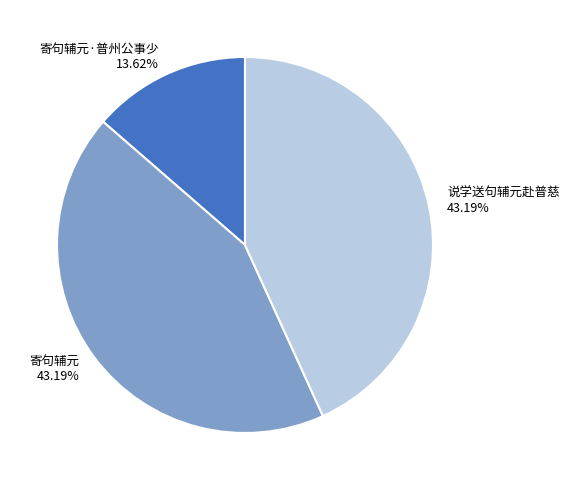

Is there any slice that represents more than half of the pie?

No